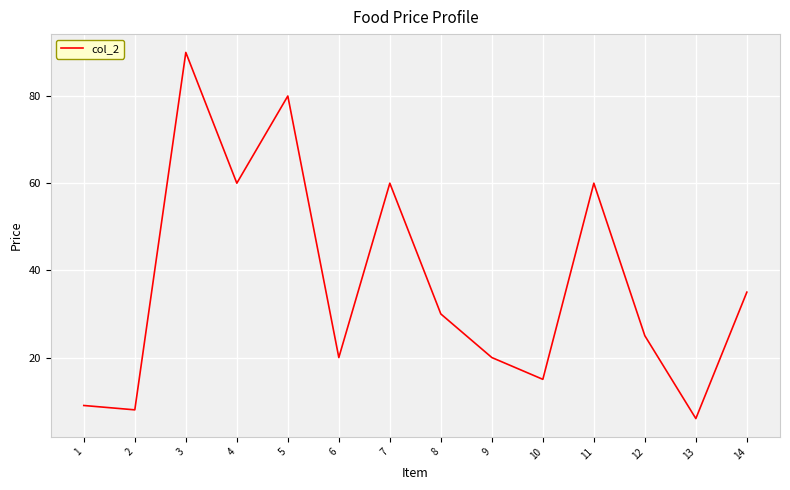

Is it true that the value at 7 is 60?

True